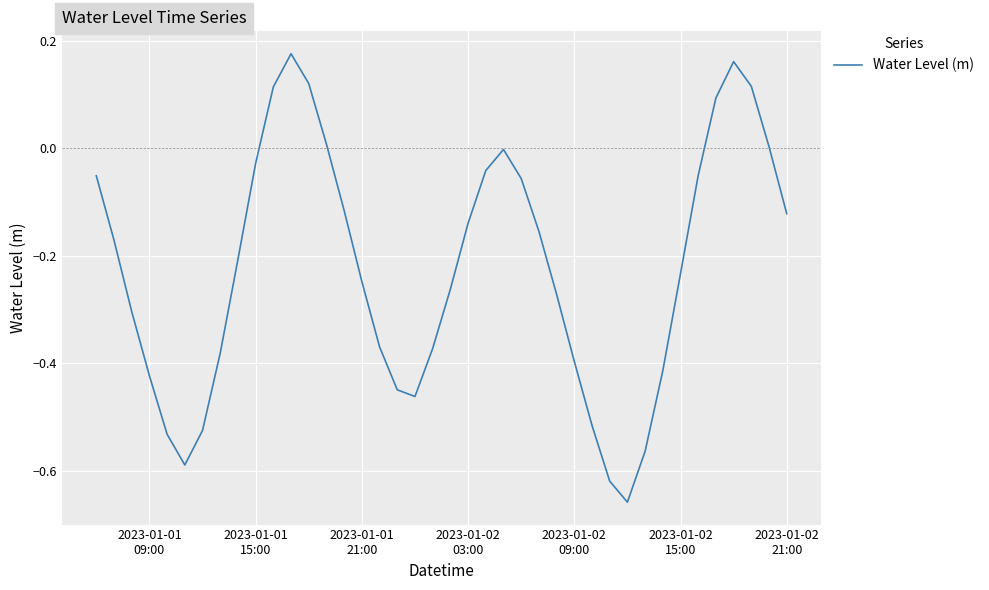

What is the difference between the maximum and minimum values?

0.8